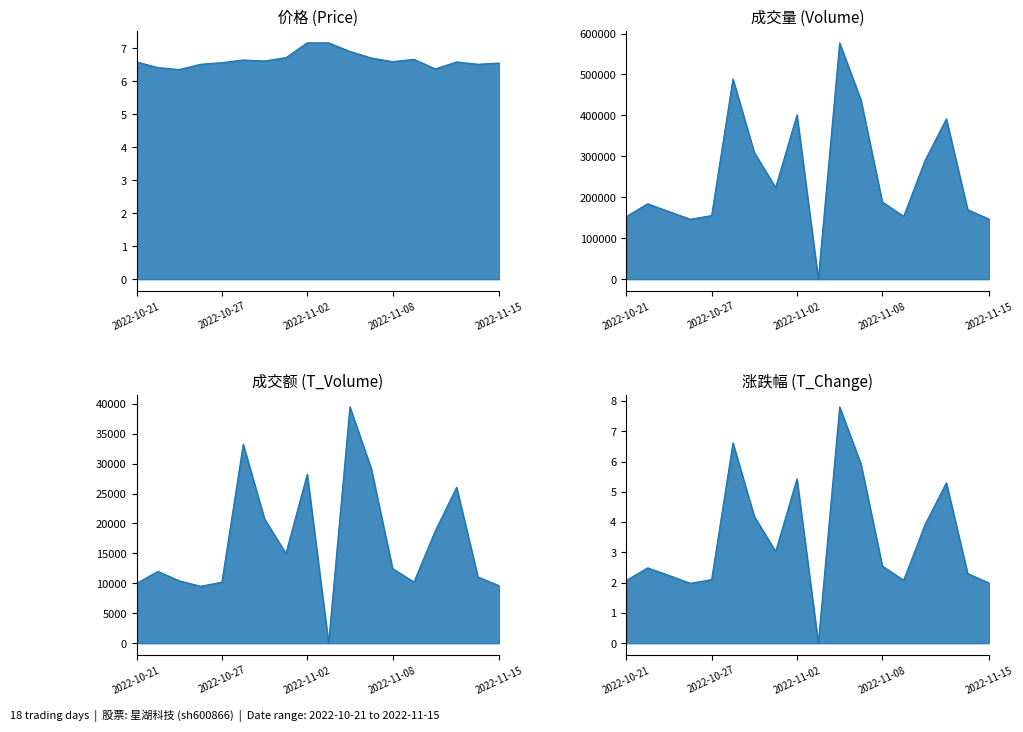

Rank the series at 2022-11-11 from lowest to highest value.

t_change, price, t_volume, volume